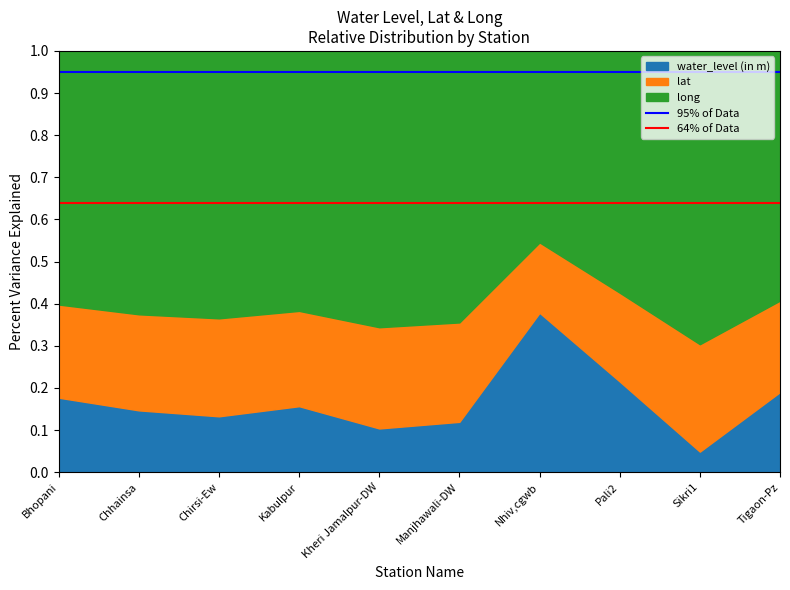

The value of 95% of Data at Bhopani is 0.9. True or false?

True